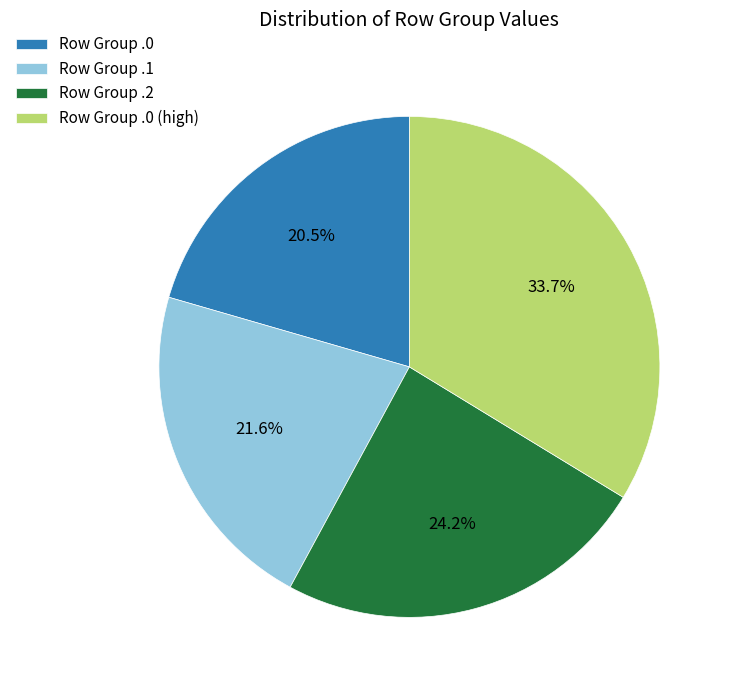

Which slice is the largest?

Row Group .0 (high)